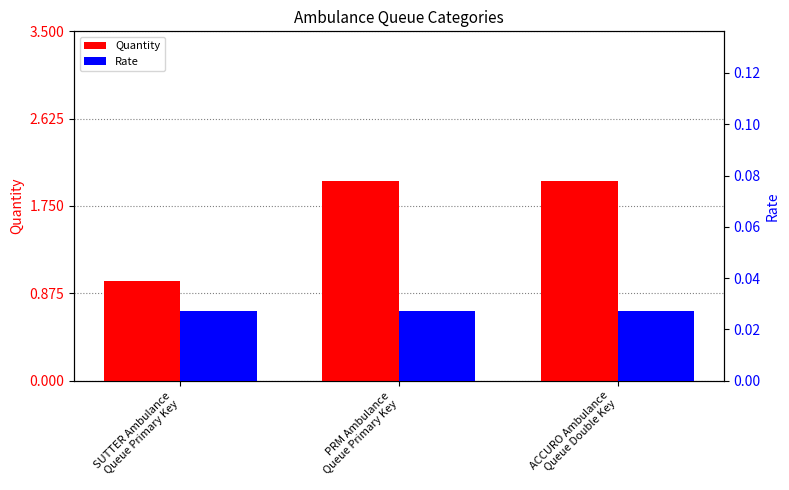

What are all the series names shown in the legend?

Quantity, Rate